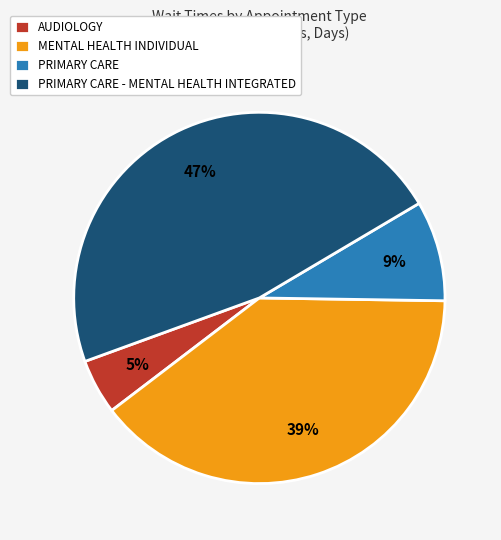

Rank the categories by value from highest to lowest.

PRIMARY CARE - MENTAL HEALTH INTEGRATED, MENTAL HEALTH INDIVIDUAL, PRIMARY CARE, AUDIOLOGY